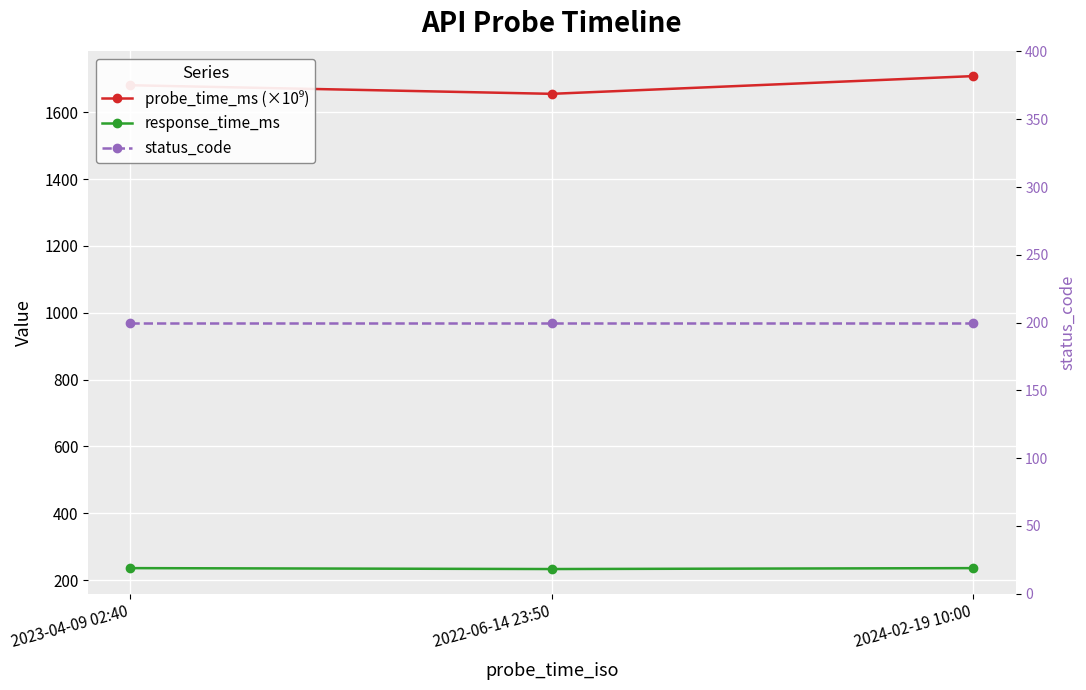

True or false: status_code has a value of 200.0 at 2022-06-14 23:50.

True